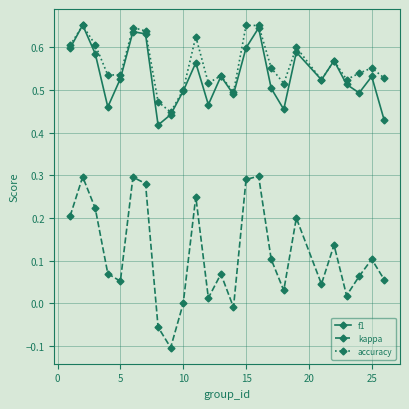

Which series has the largest range (max minus min)?

kappa